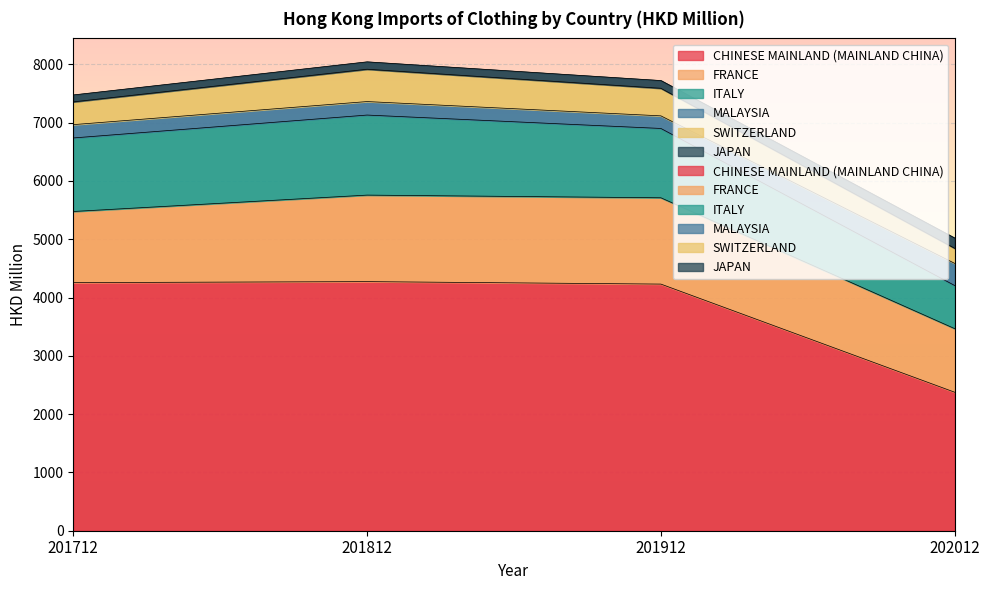

What is the difference between the highest and lowest values at 202012?

2199.5